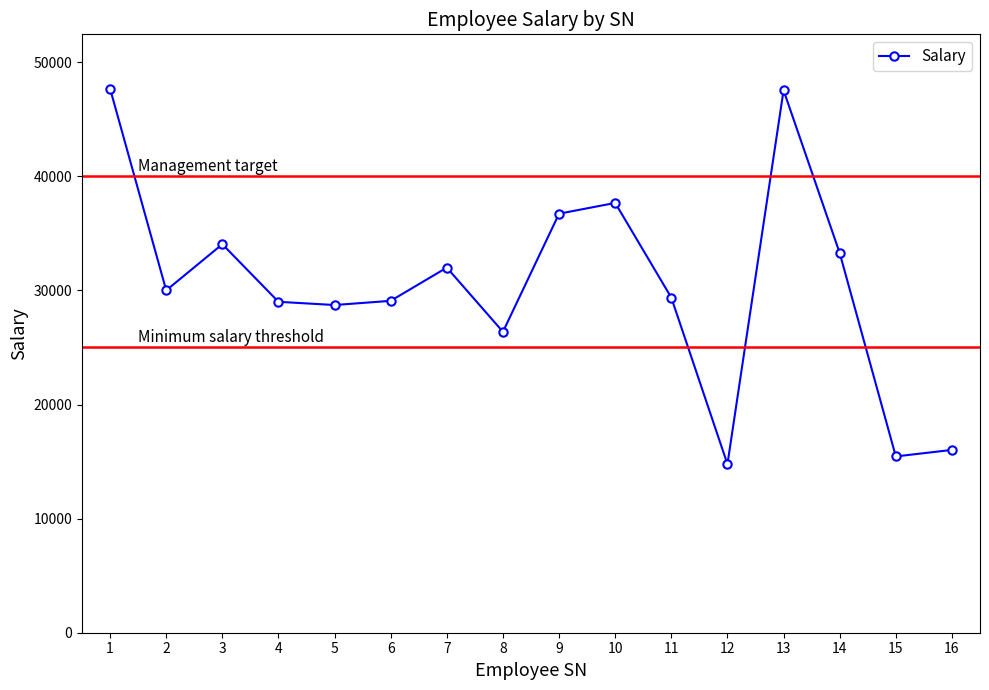

Read the value at 14, to the nearest 100.

33300